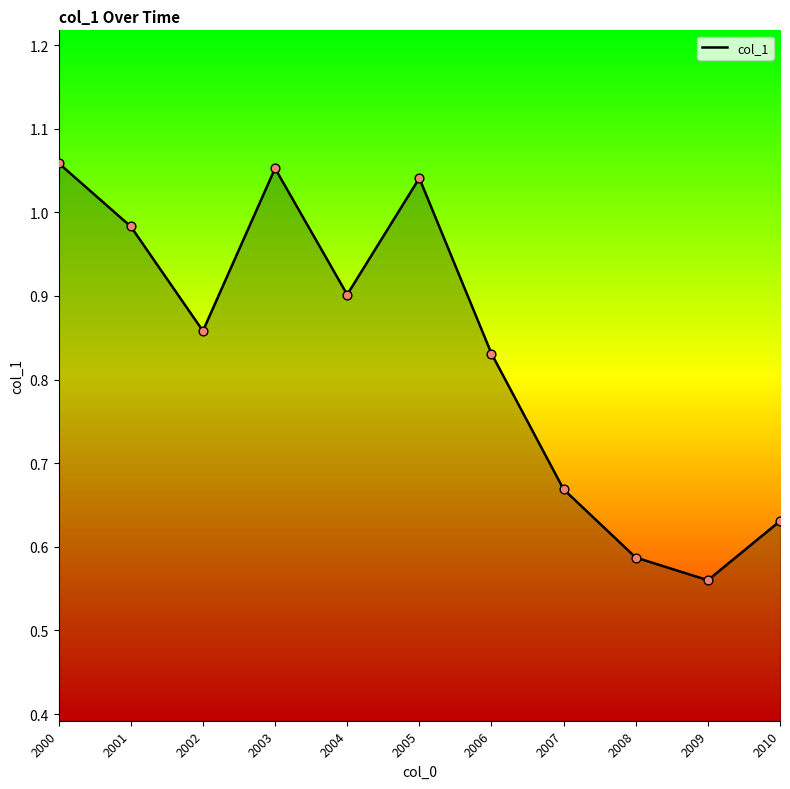

What is the change in value from 2002 to 2008?

-0.3